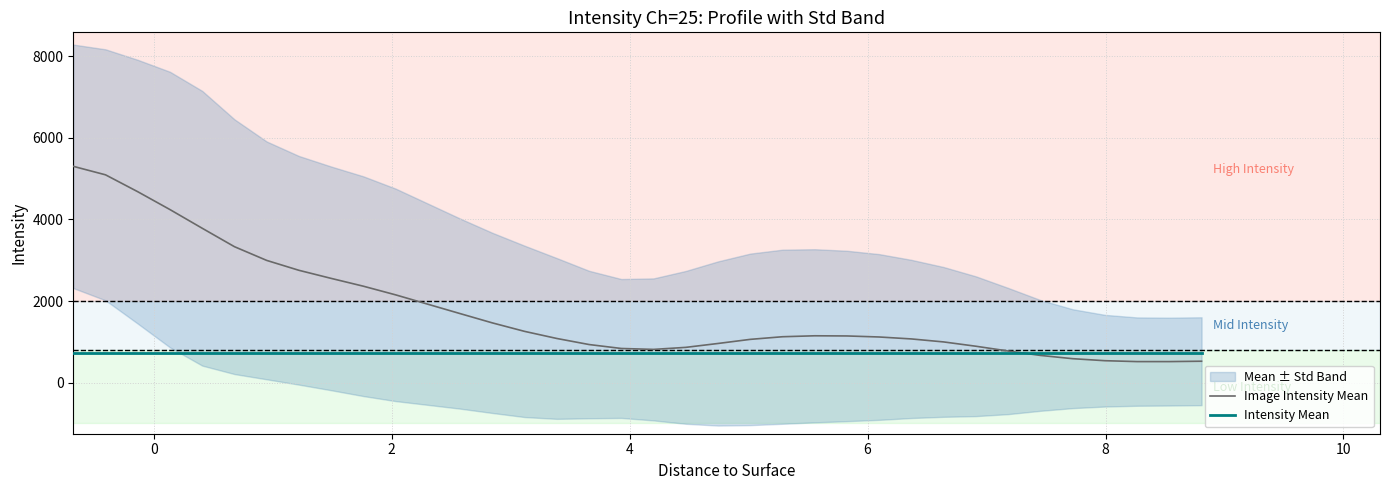

What is the highest value of the Image Intensity Mean series?

5302.2